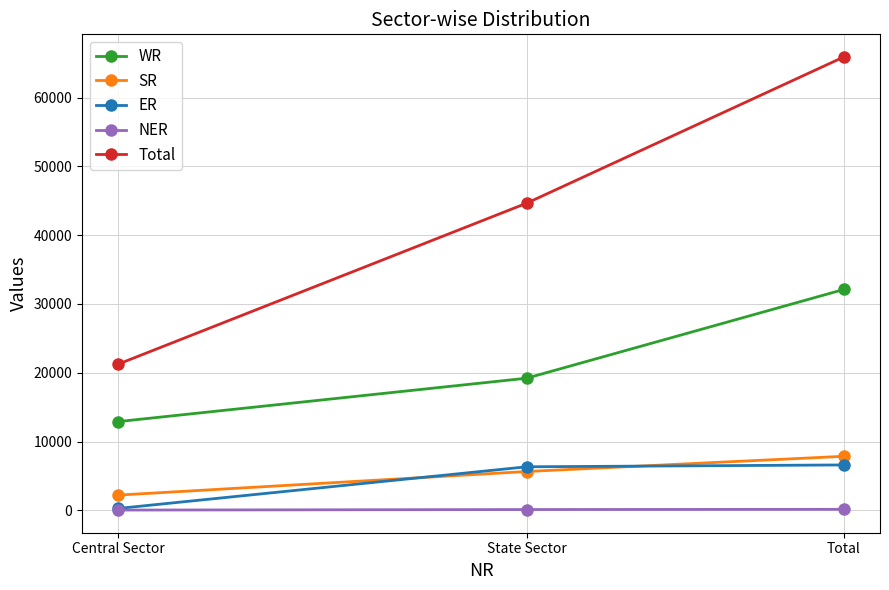

What is the difference between the highest and lowest values at Total?

65746